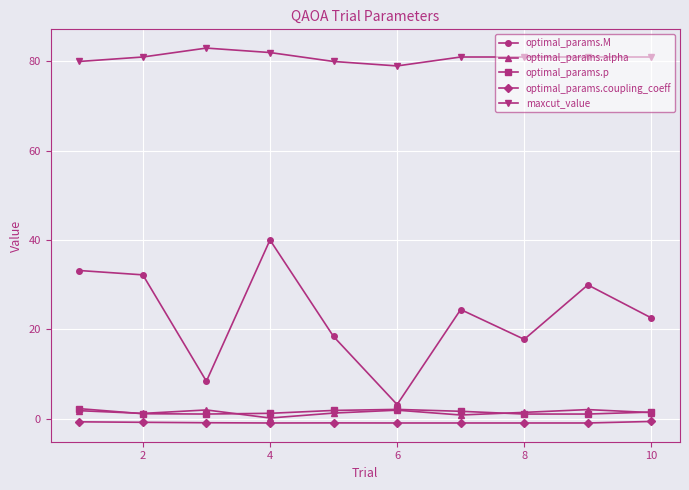

How many lines are shown in the chart?

5